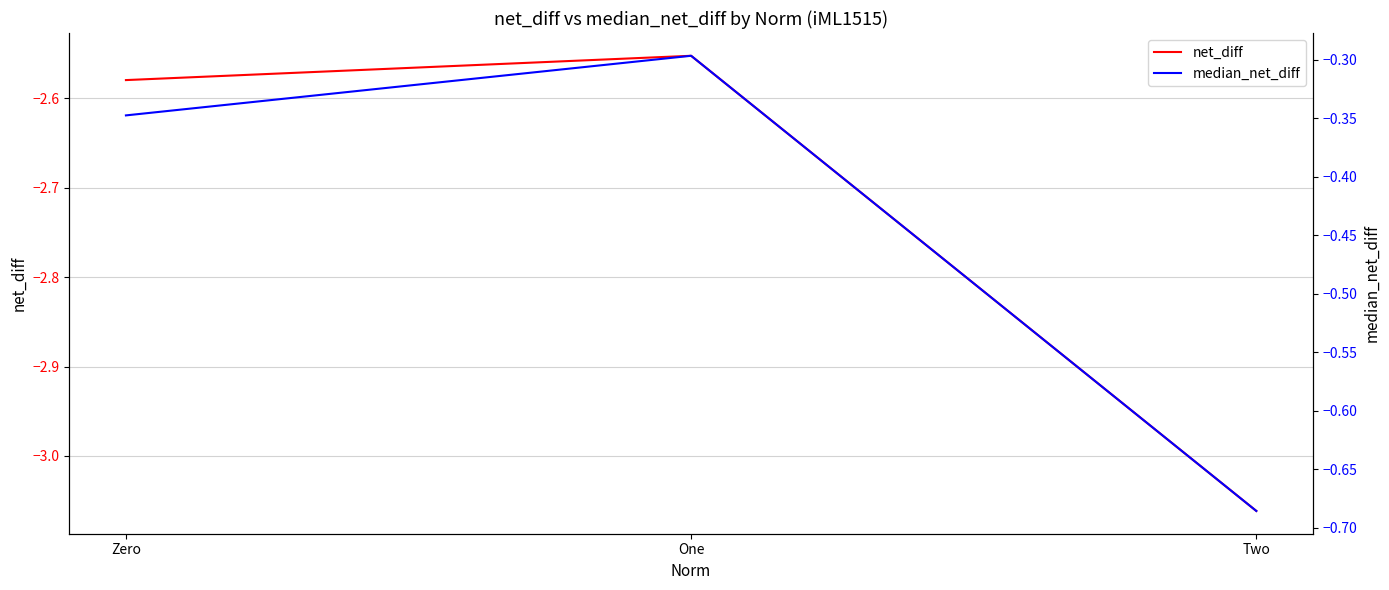

The value of median_net_diff at Zero is -0.3. True or false?

True